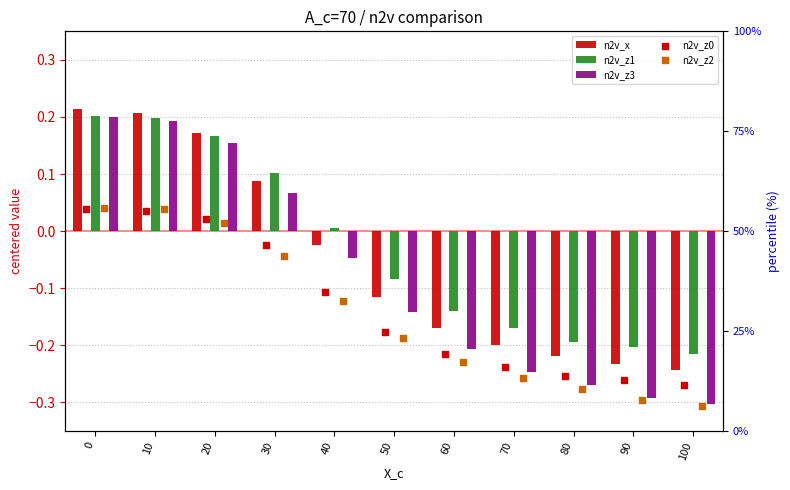

Is the value of n2v_z0 at 0 greater than the value of n2v_z3 at 0?

Yes